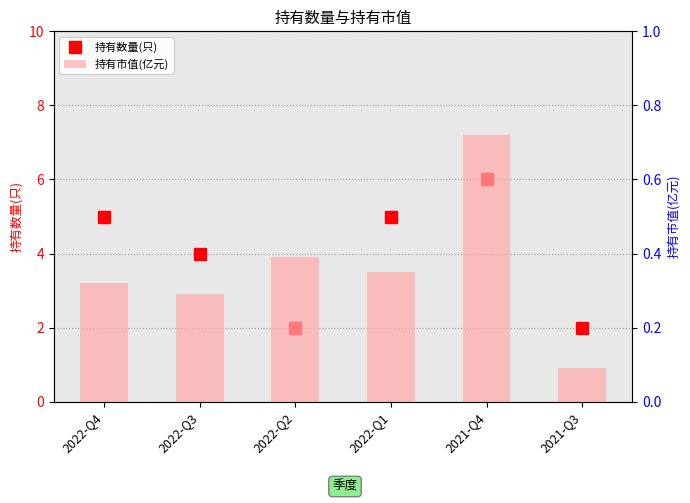

What is the label of the 6th bar from the left?

2021-Q3